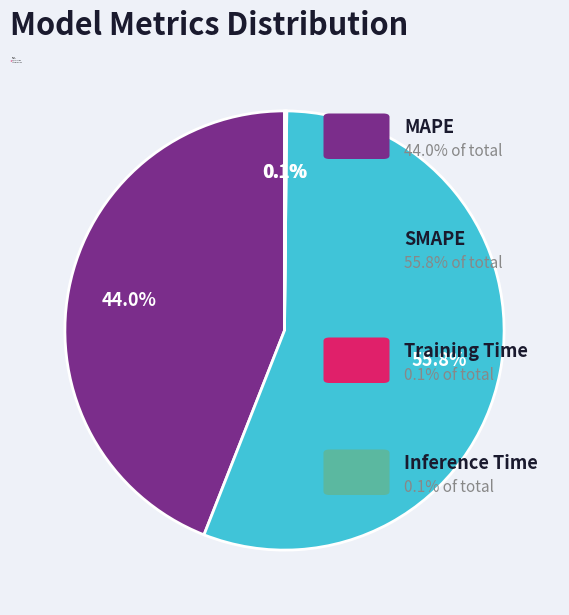

Does SMAPE account for over 50% of the chart?

Yes